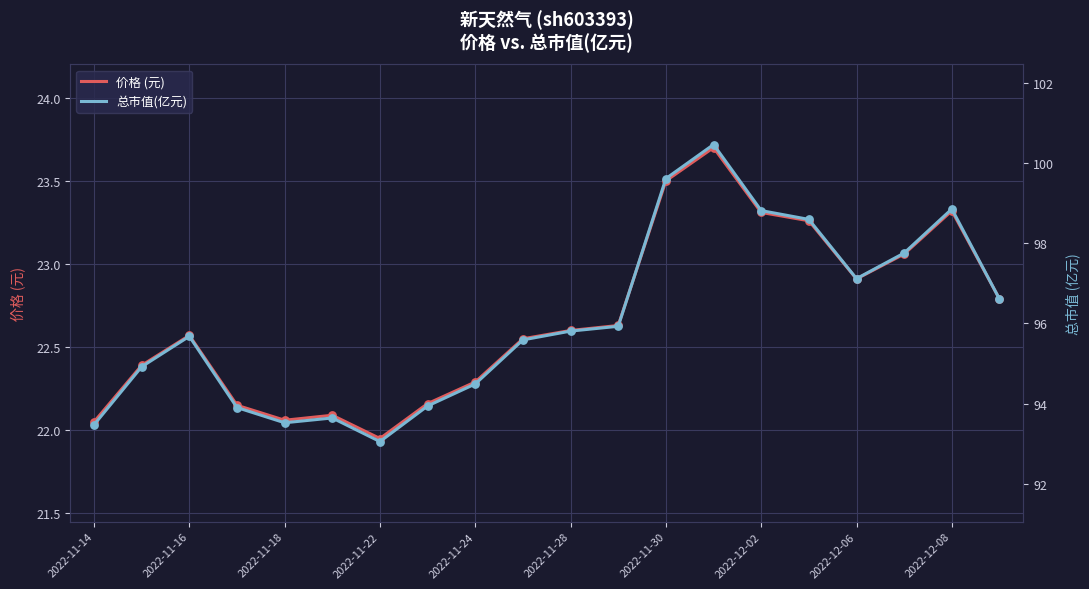

Which series has the largest total across all categories?

总市值(亿元)